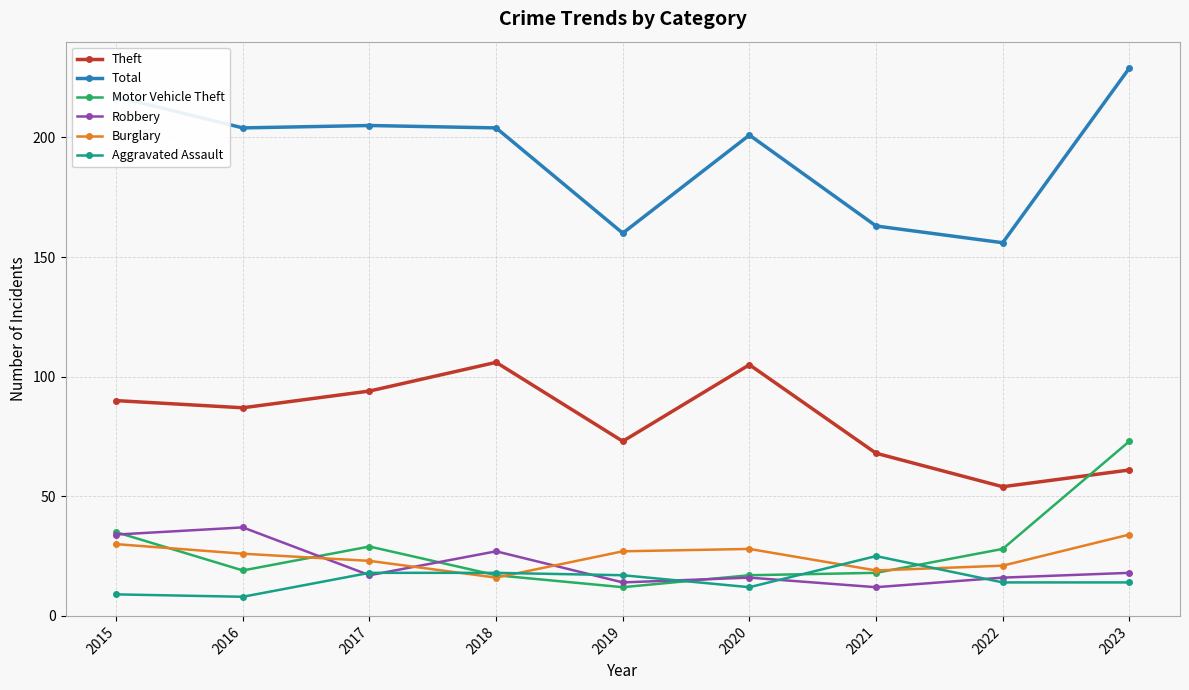

True or false: Total has more than 2 points higher than both neighbors.

False